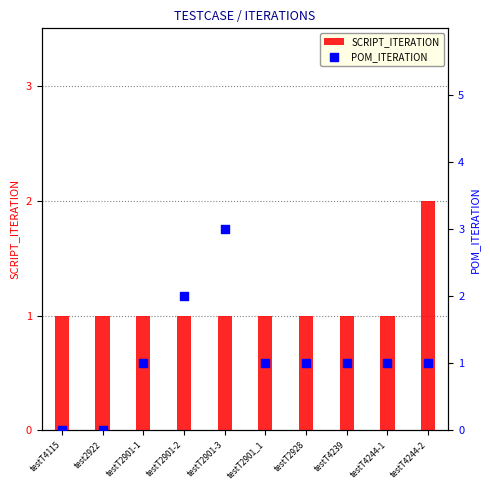

Which series has the widest spread of Y values?

POM_ITERATION